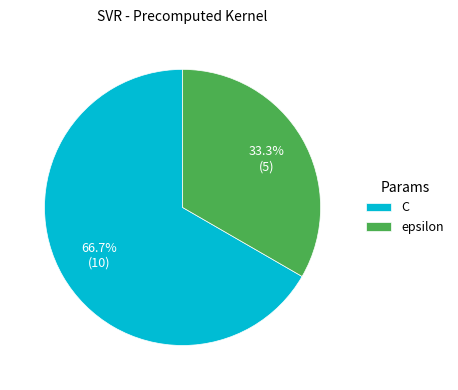

What percentage is the C slice, to the nearest percent?

67%